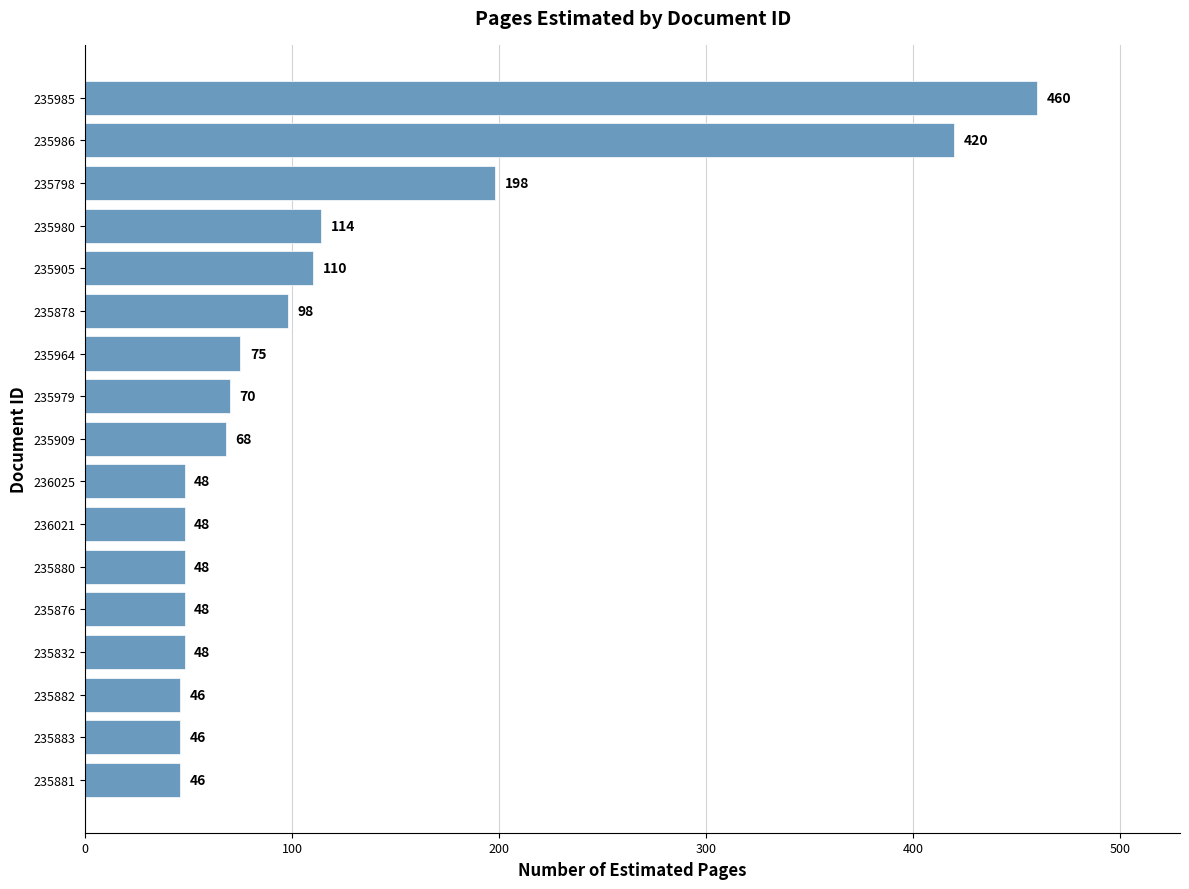

True or false: the data shows 68 at 236025.

False